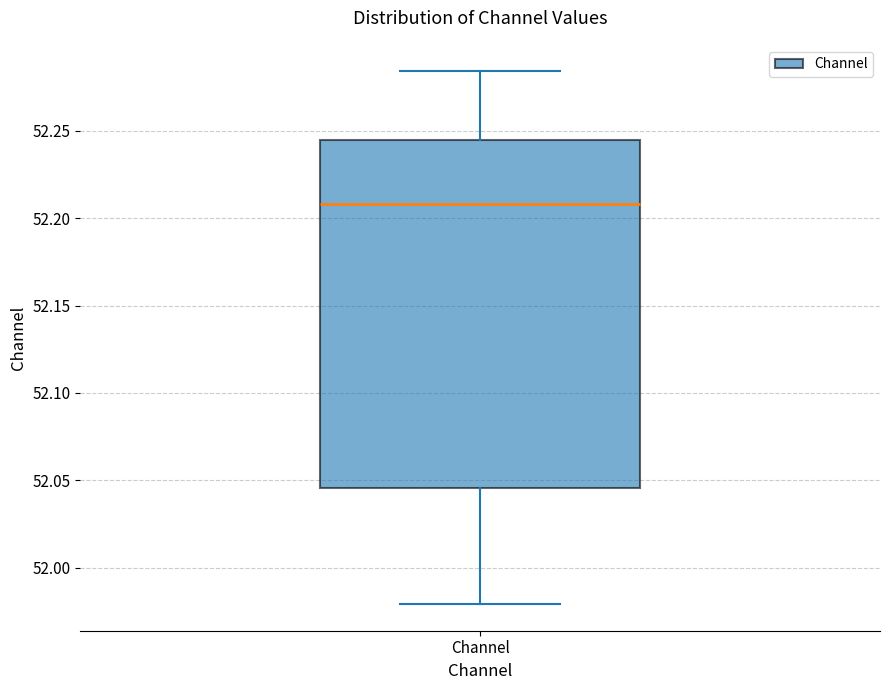

Transcribe this box plot: give where the median line is, the range the box spans, and where the two whiskers end, as read against the y-axis. The values are not printed on the chart, so give them approximately, as read against the axis.

median 52.210, box 52.045 to 52.245, whiskers 51.980 to 52.285